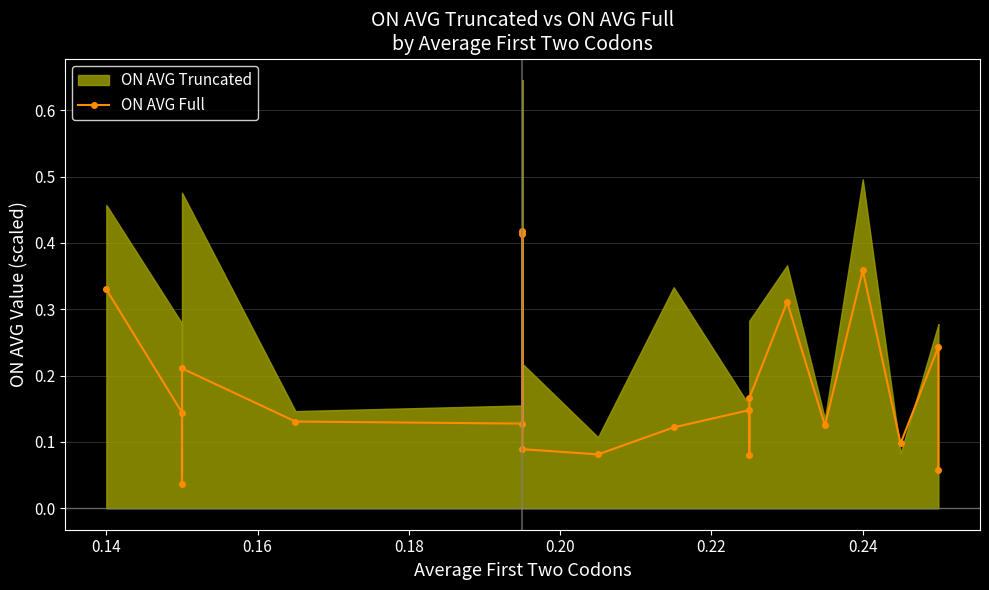

Is it true that the value at 14 is 0.5?

False